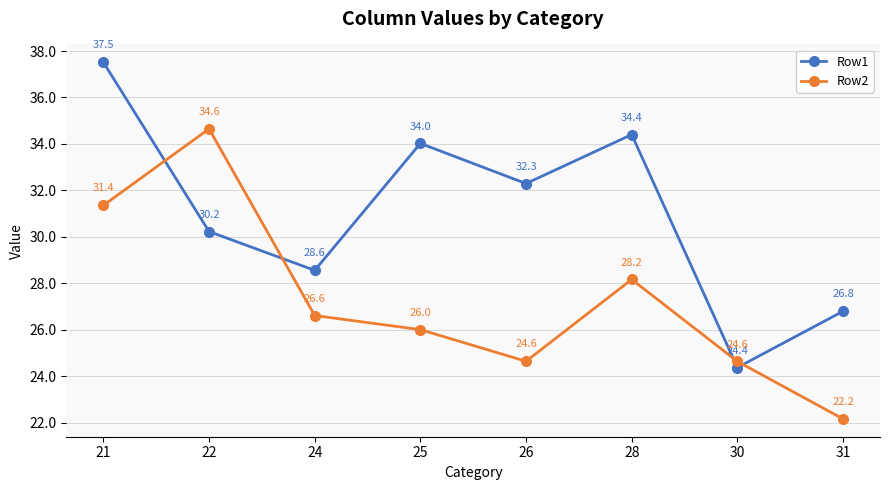

Does the chart display data point markers on the line(s)?

Yes